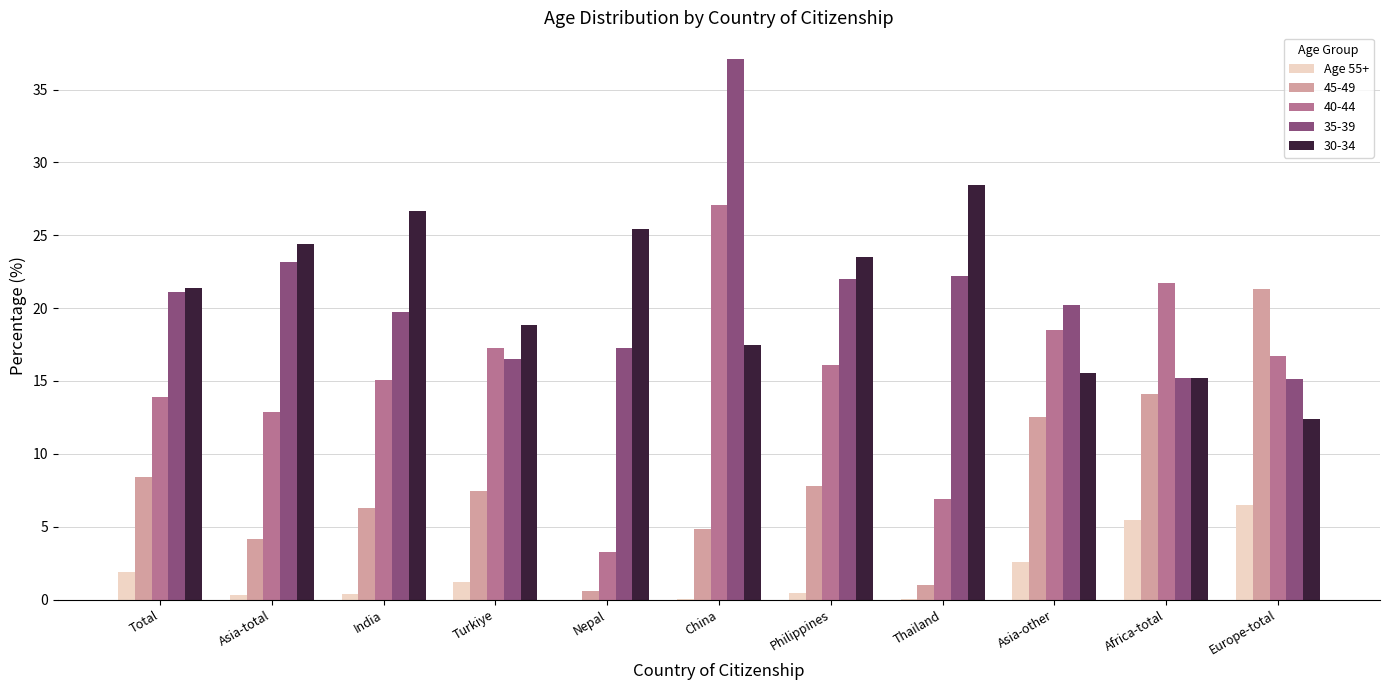

The value of 35-39 at China is 66.7. True or false?

False